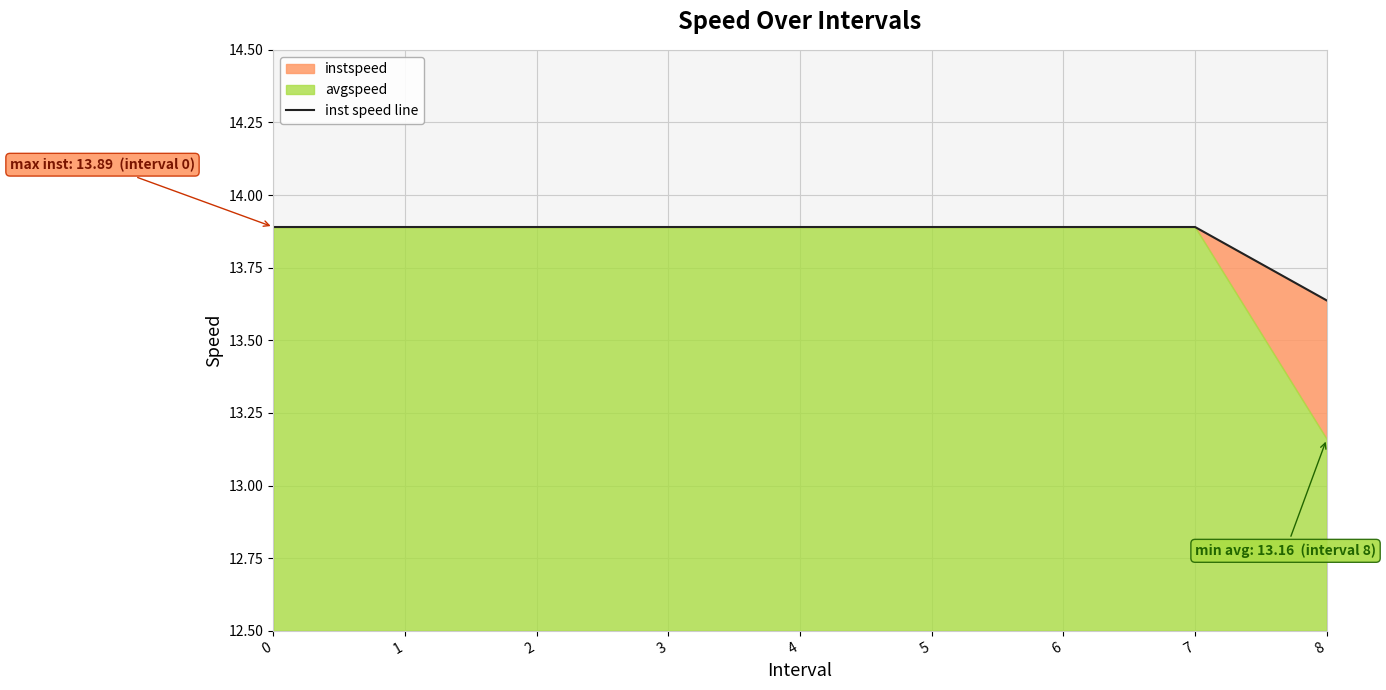

How many lines are shown in the chart?

1